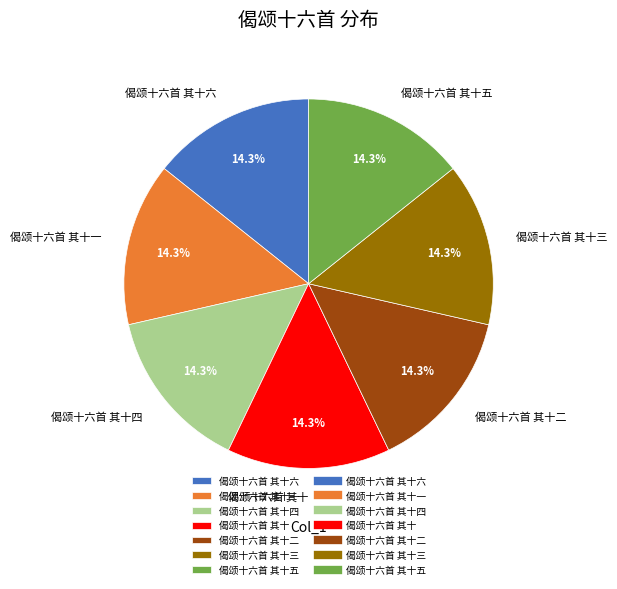

Does 偈颂十六首 其十一 account for over 50% of the chart?

No